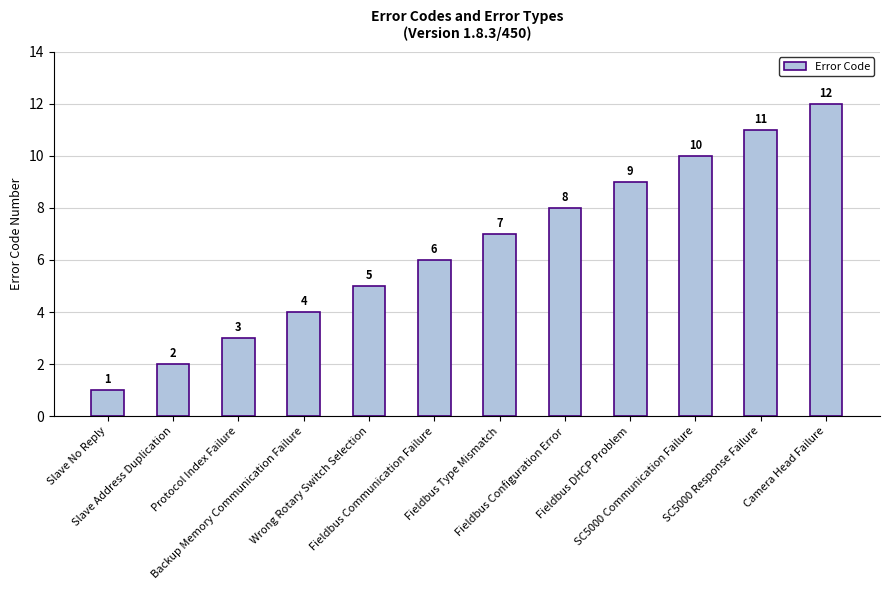

What is the label of the 11th bar from the right?

Slave Address Duplication